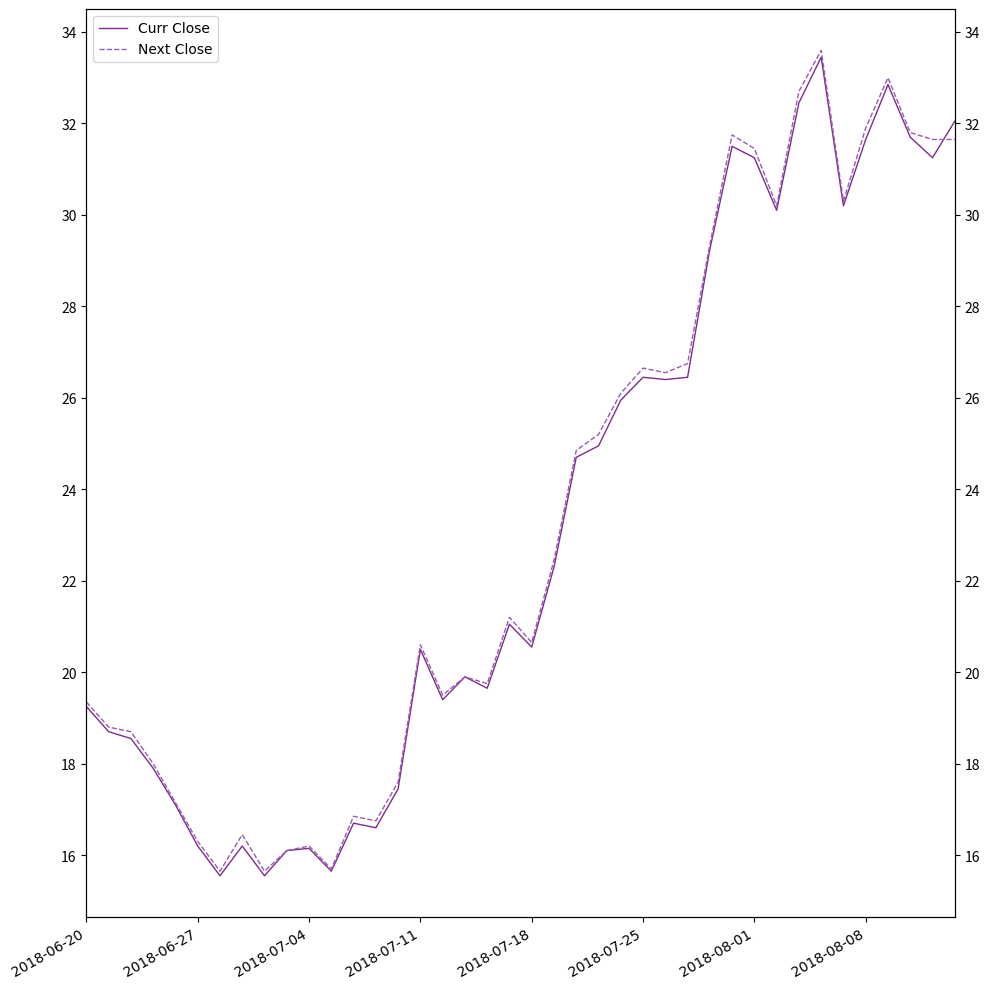

The Curr Close series shows 31.2 at 2018-08-01. True or false?

True